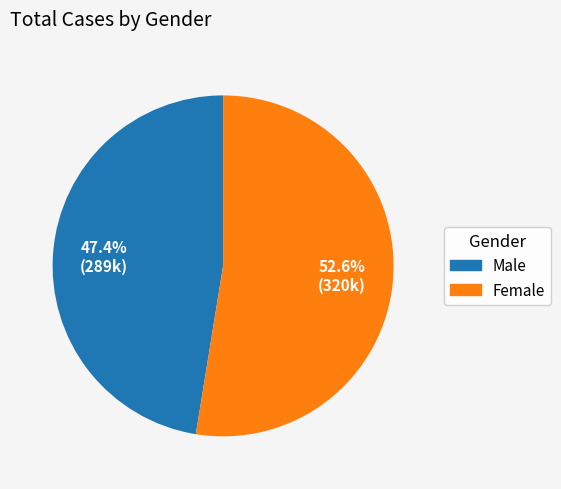

True or false: Male accounts for 47% of the total.

True